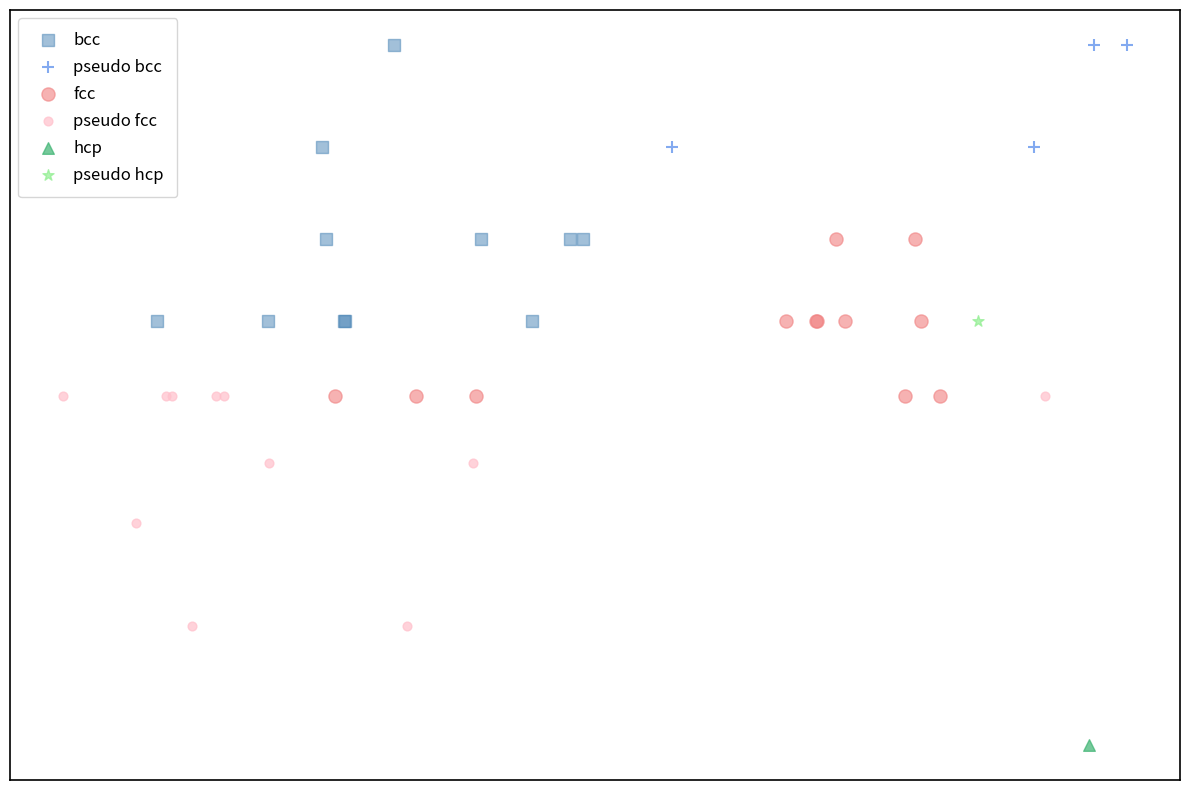

What are all the series names shown in the legend?

bcc, pseudo bcc, fcc, pseudo fcc, hcp, pseudo hcp